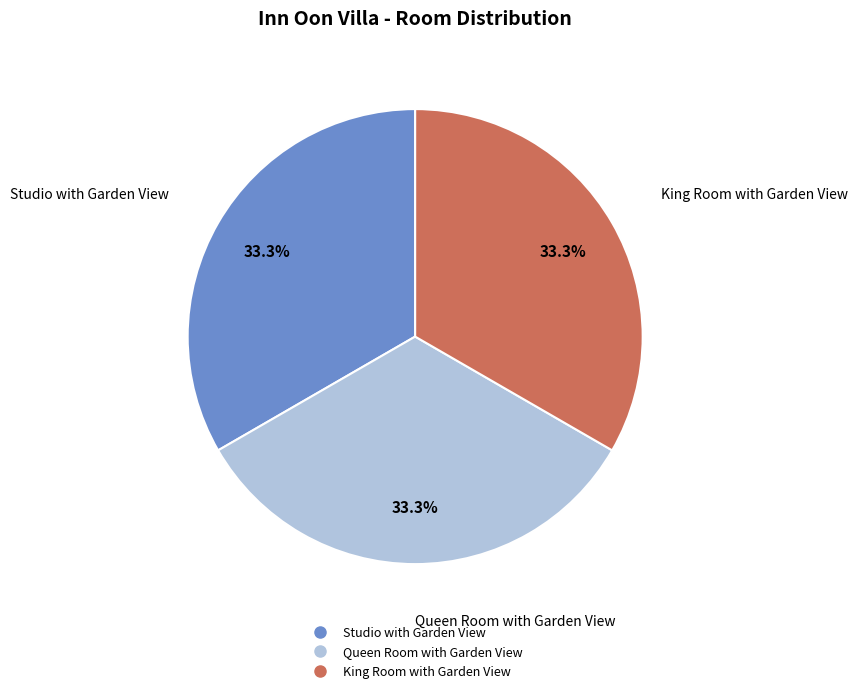

What is the ratio of the value at King Room with Garden View to the value at Studio with Garden View?

1.0